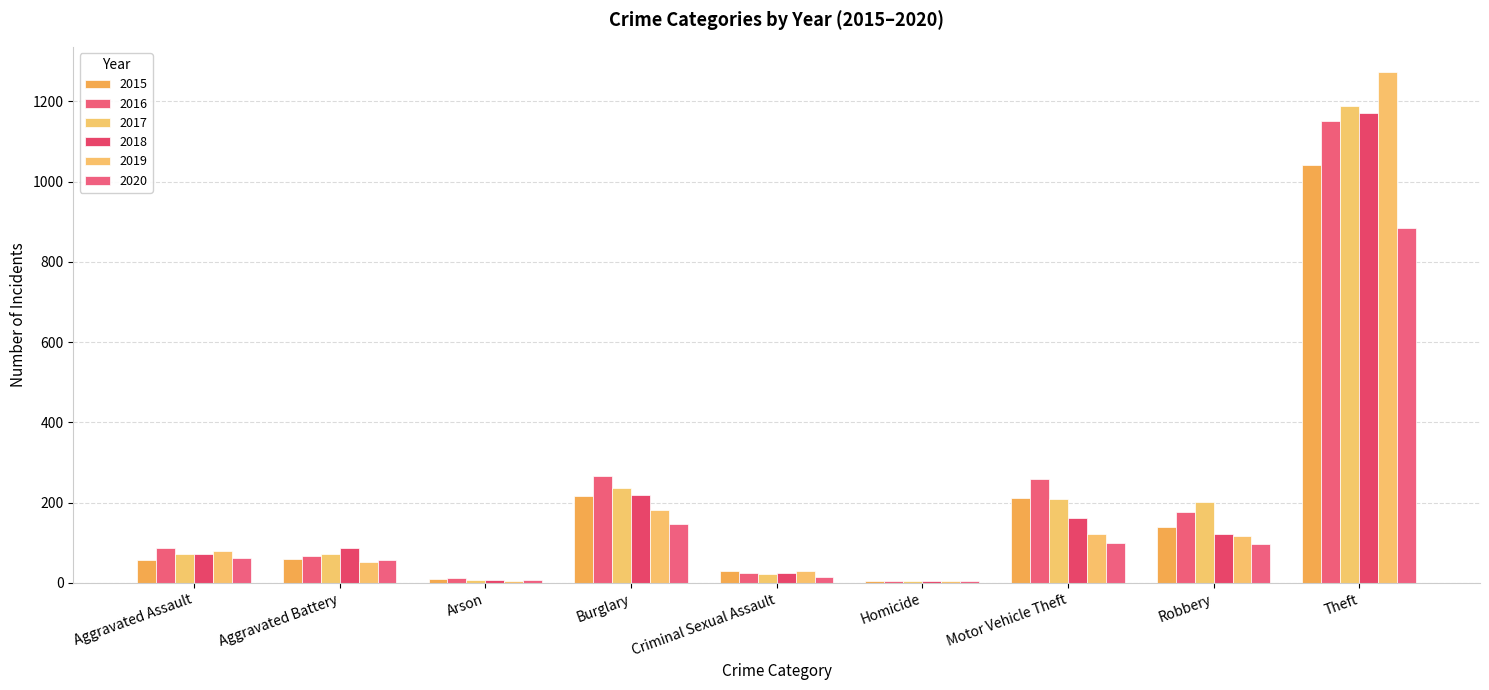

The 2015 series shows 5 at Homicide. True or false?

True